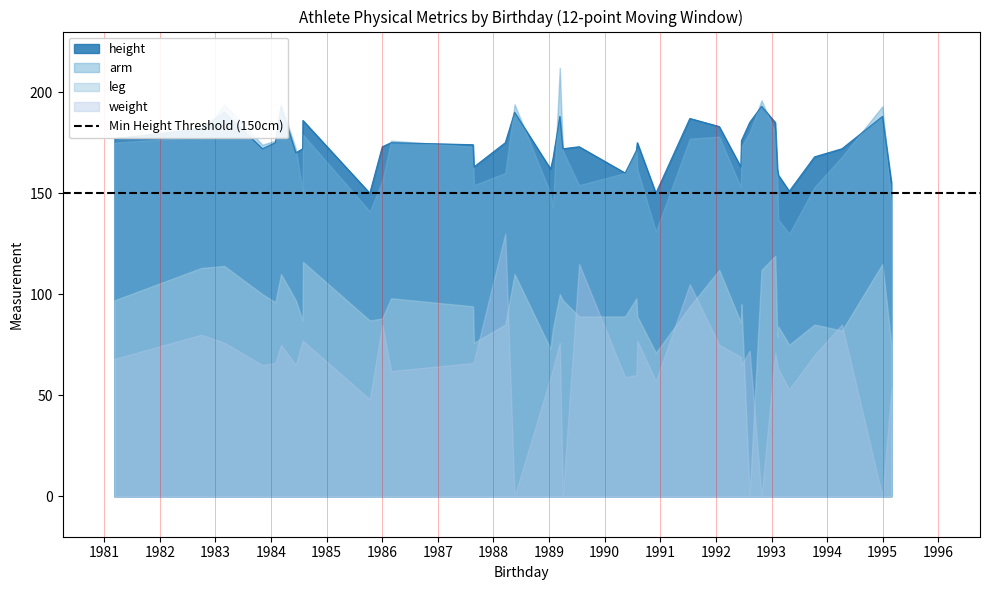

How many lines are shown in the chart?

4